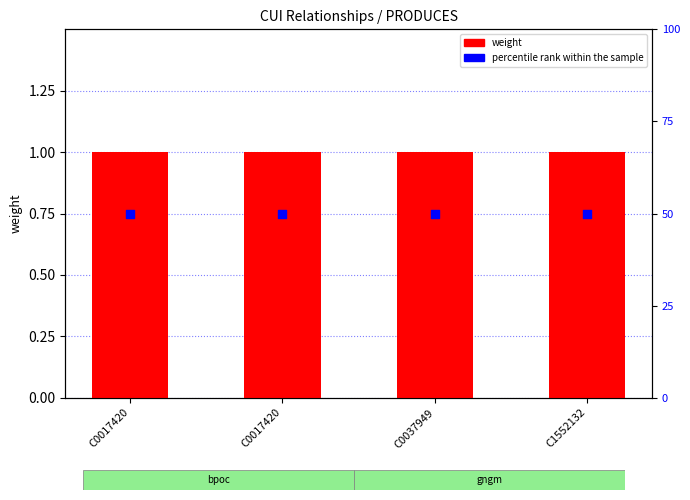

Which series has the largest total across all categories?

percentile rank within the sample